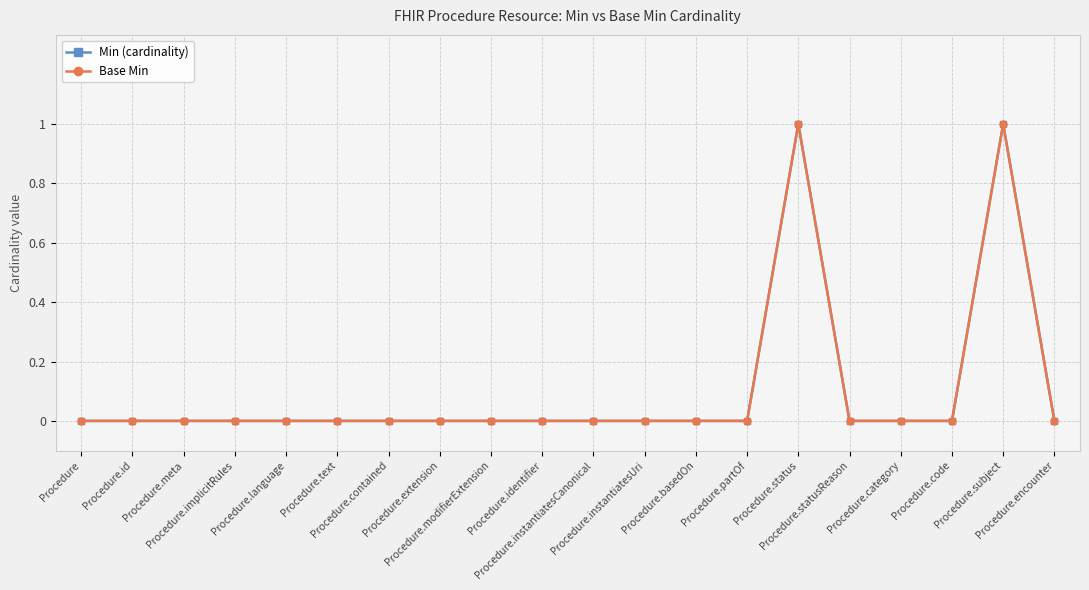

Is this an area chart (filled region under the line)?

No